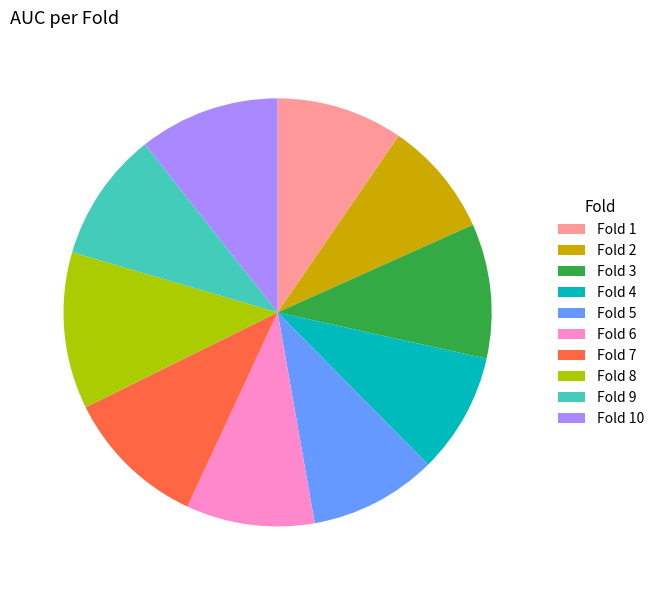

What is the largest slice in the pie chart?

Fold 8